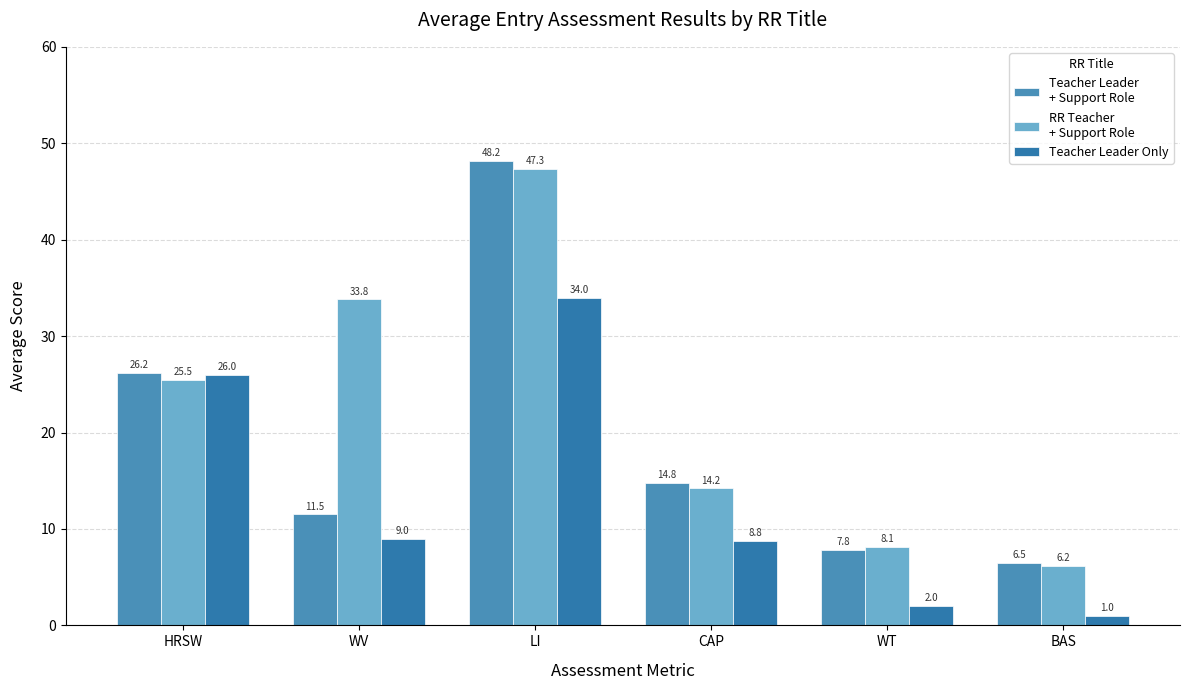

How many series are shown in this chart?

3